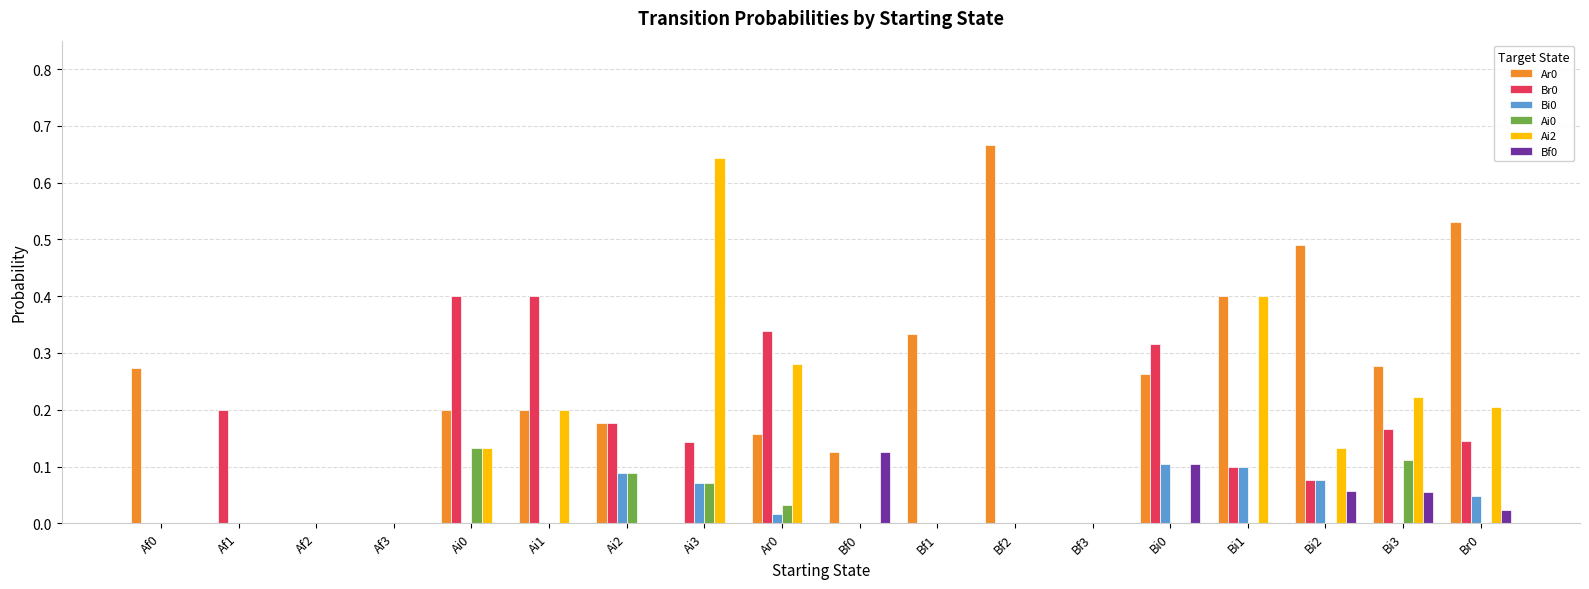

The value of Bi0 at Ai1 is 0.0. True or false?

True